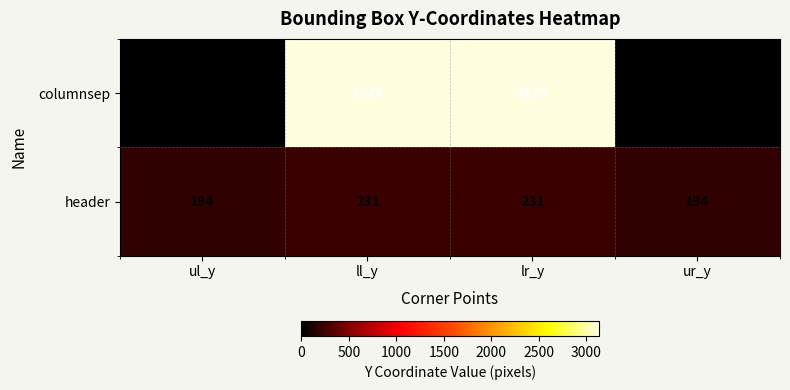

What is the difference between the second highest and minimum values in the columnsep series?

3129